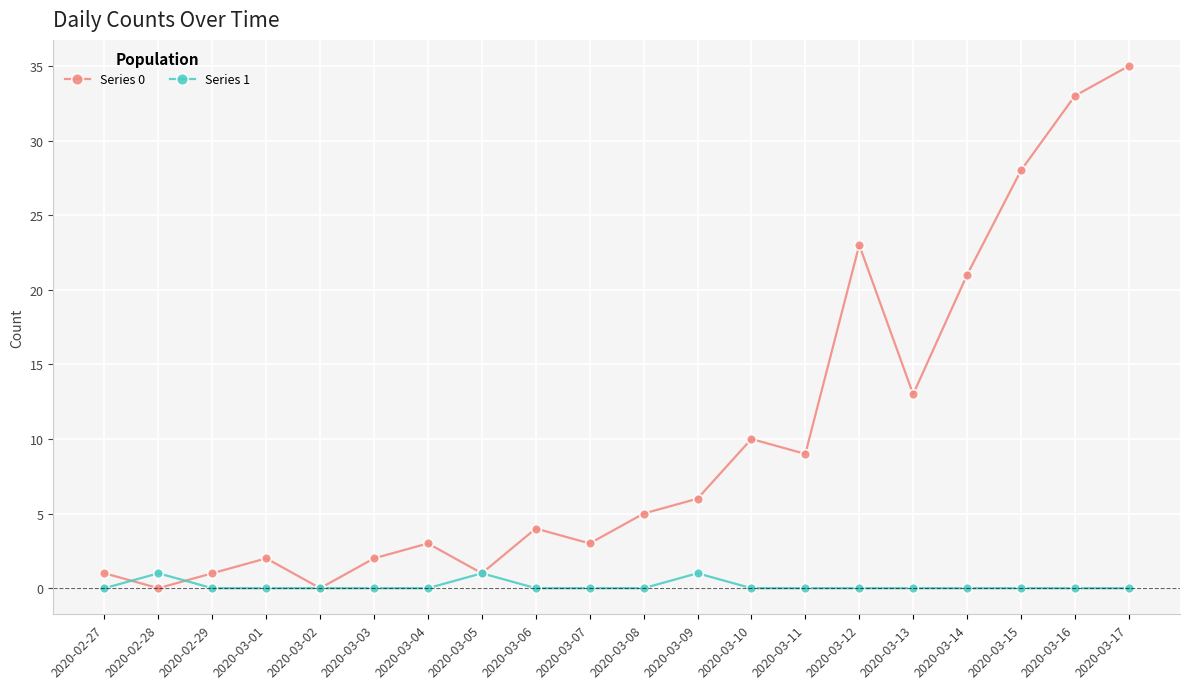

Between 2020-03-02 and 2020-03-10, which series saw the biggest shift?

Series 0